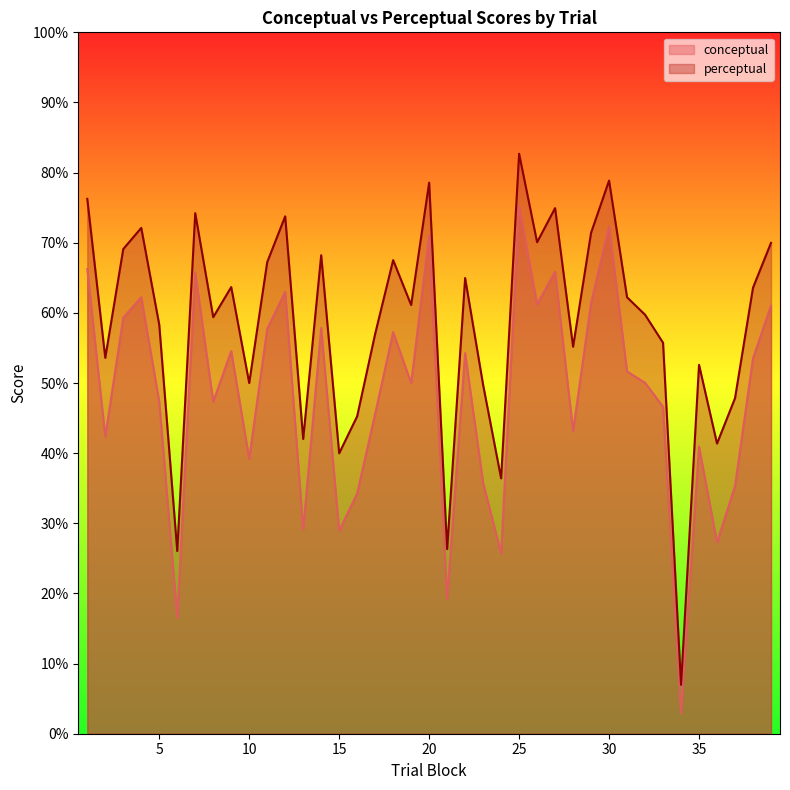

Which label corresponds to the smallest value in the chart?

34